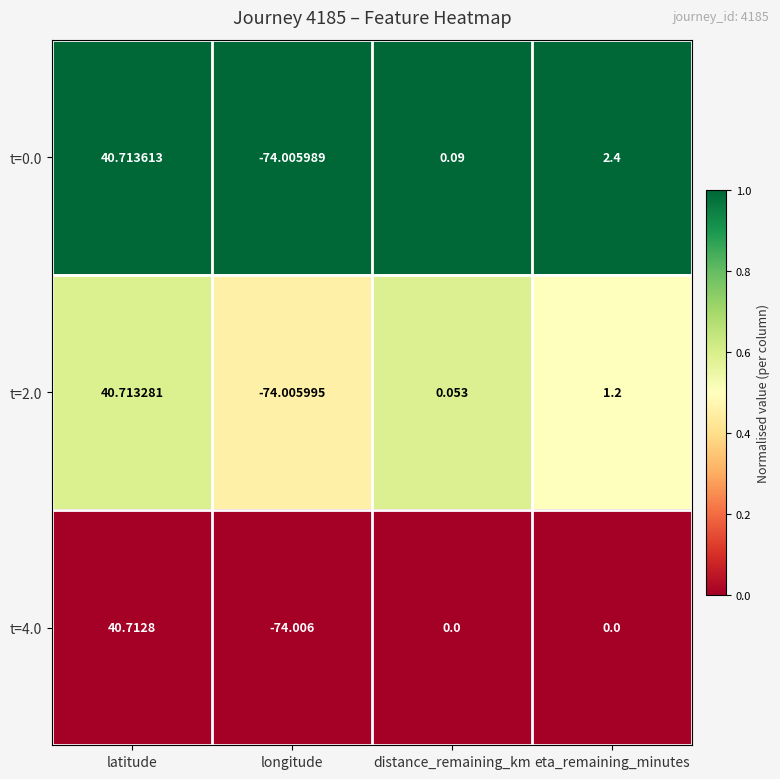

At which category is the sum across all series the highest?

latitude